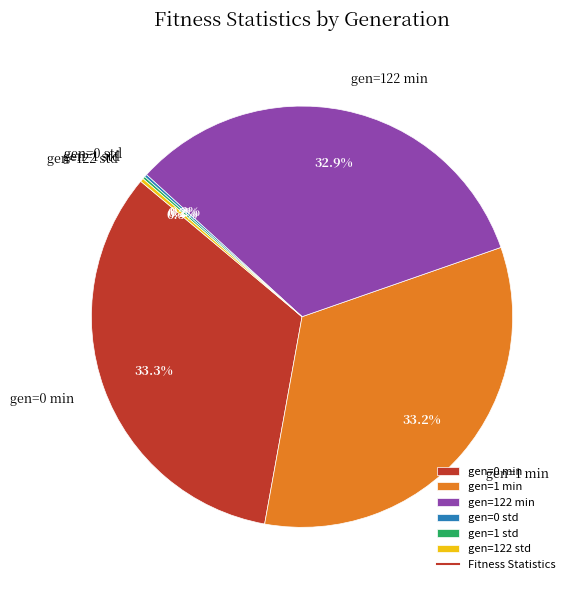

Is gen=1 min the majority of the pie?

No